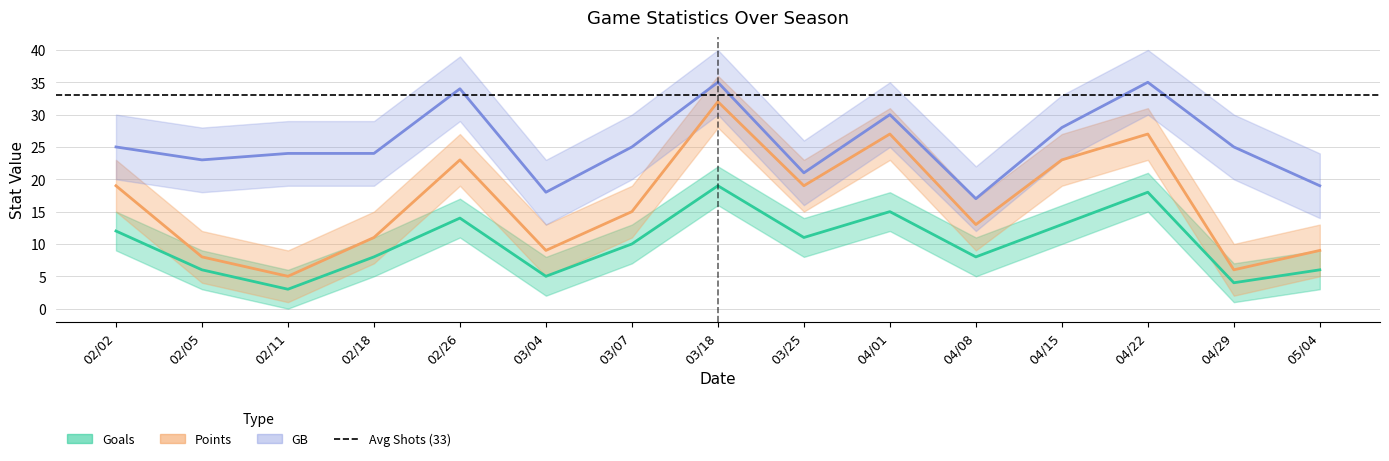

The Goals series shows 32 at 03/18. True or false?

False